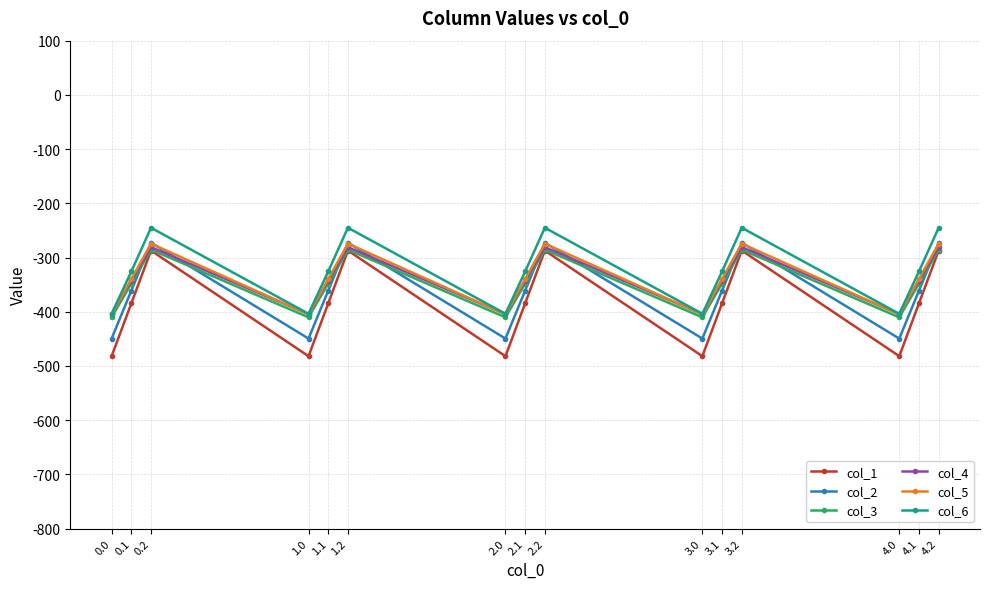

Is it true that col_1 equals -482.0 at 0.0?

True